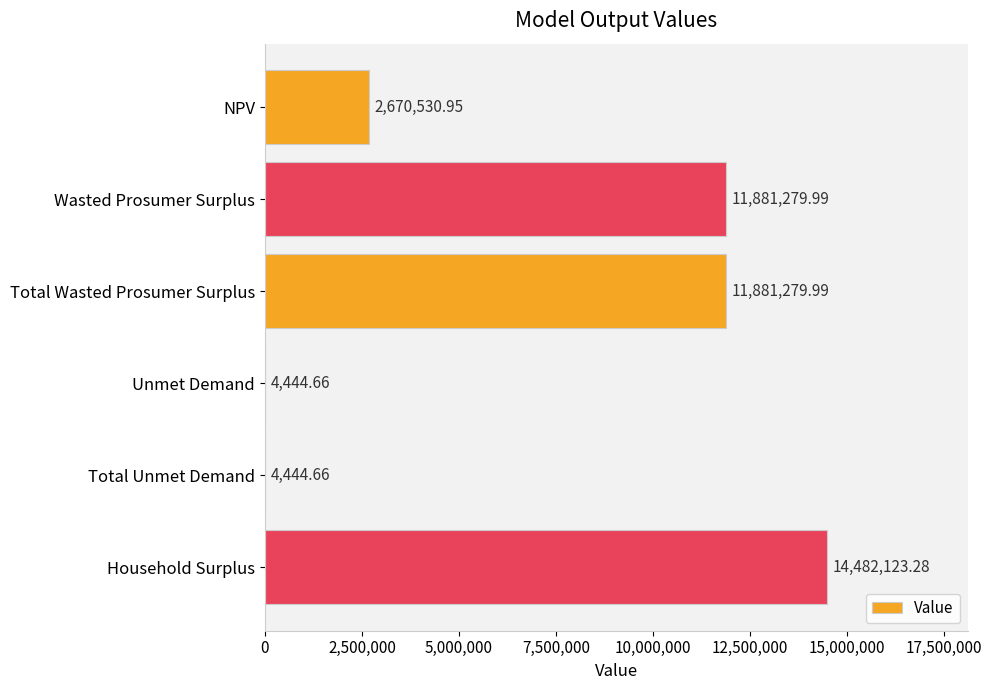

Which label corresponds to the largest value in the chart?

Household Surplus